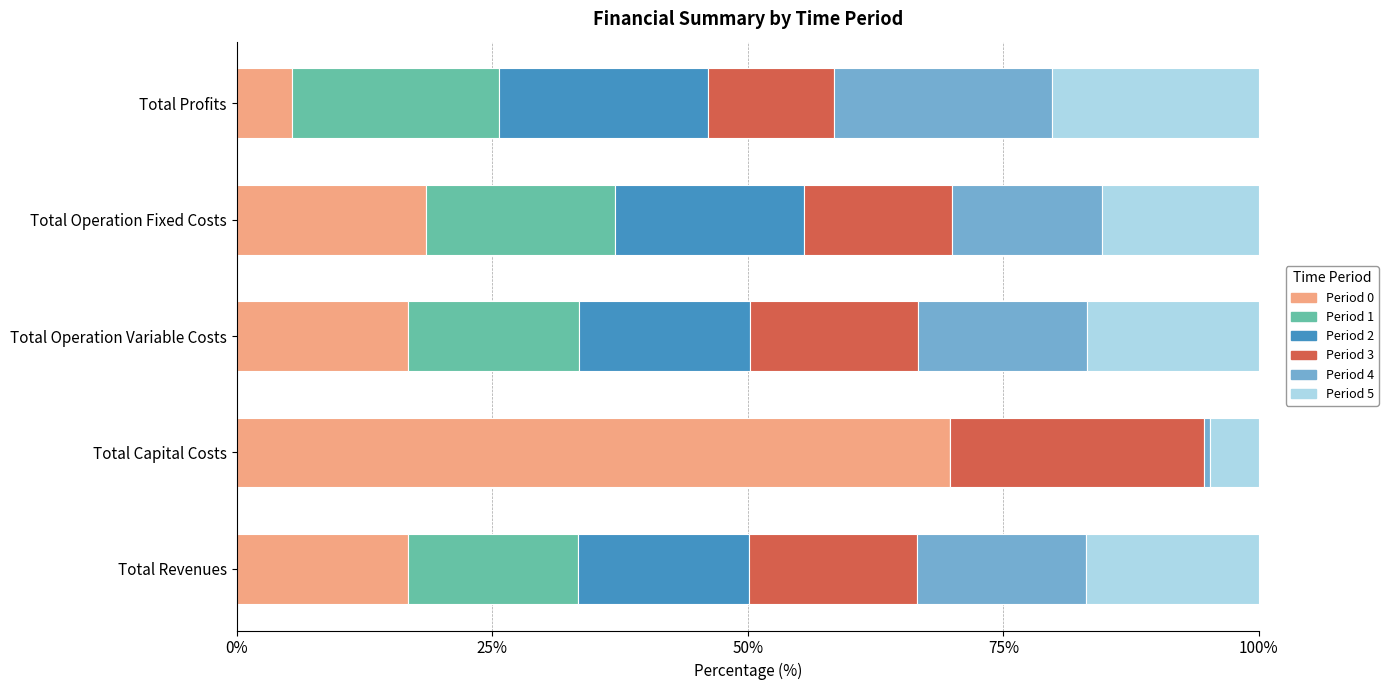

What is the sum of the Period 0 values at Total Operation Variable Costs and Total Operation Fixed Costs?

35.3